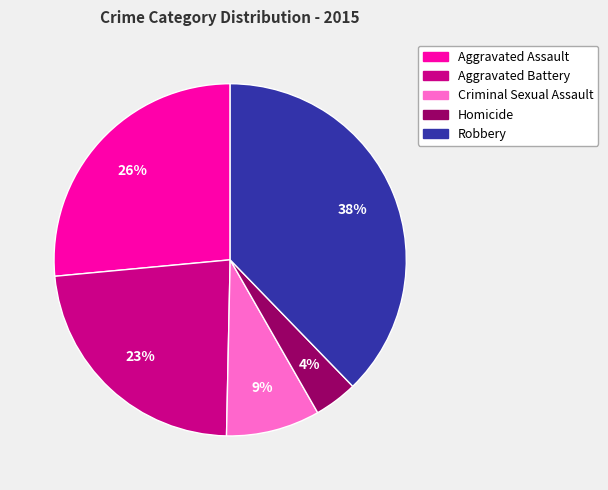

To the nearest percent, what is the average slice percentage?

20%